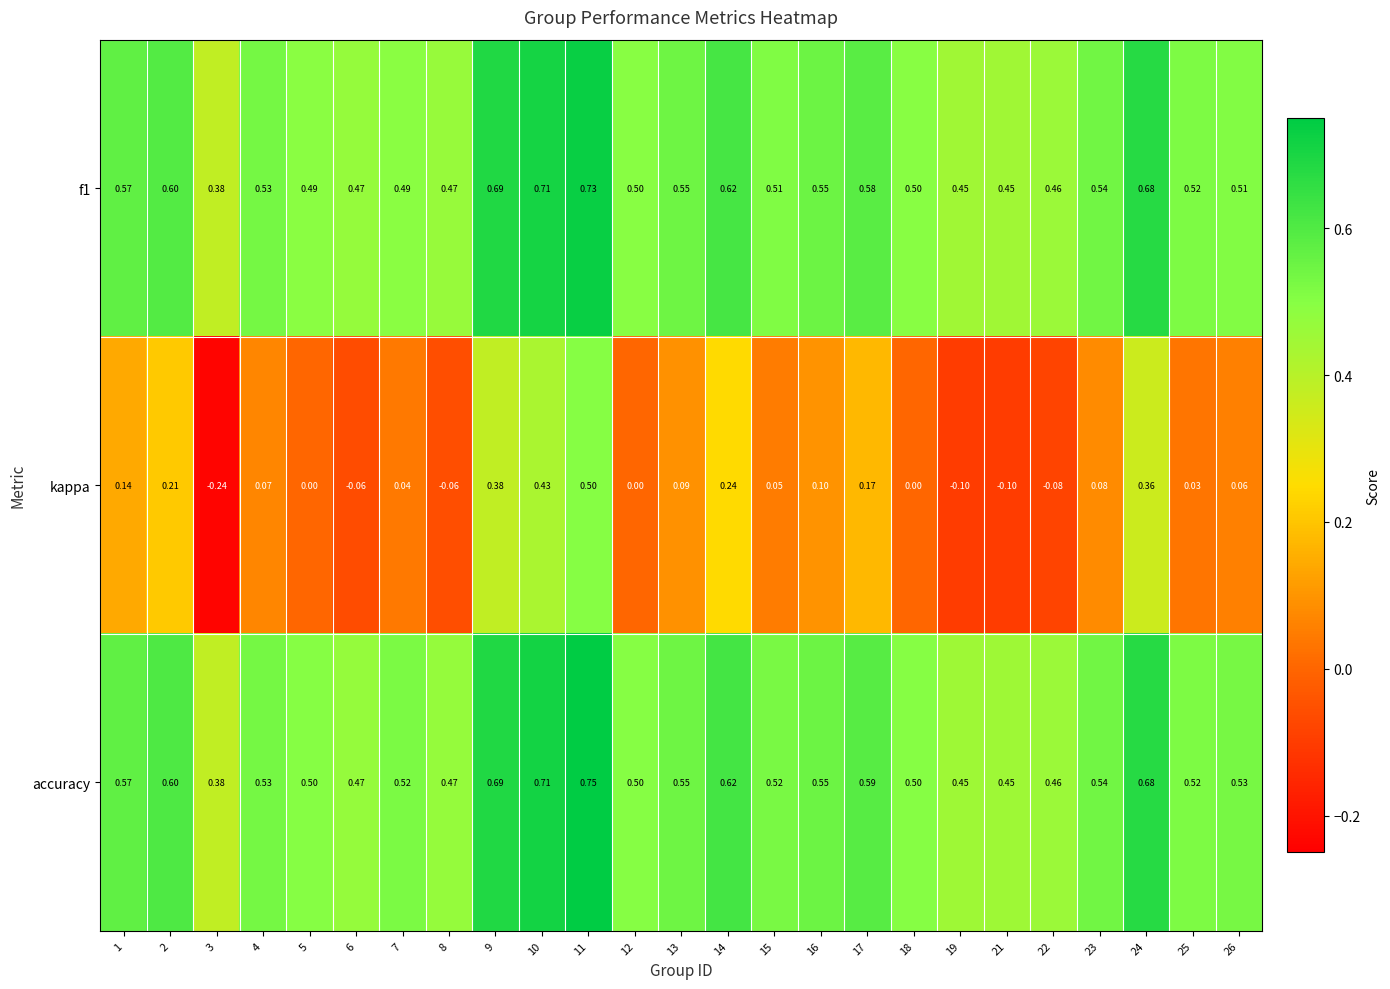

Which series changed the most between 1 and 7?

kappa